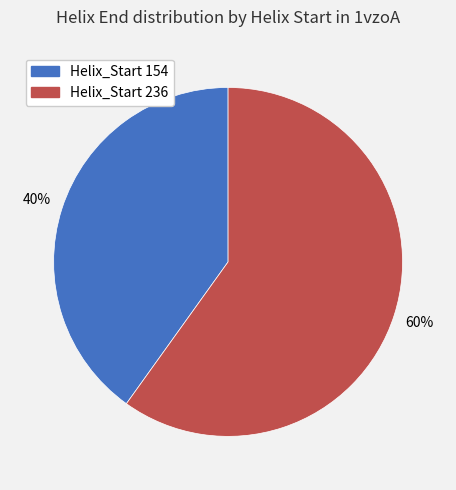

To the nearest percent, what is the difference between the largest and smallest slice percentages?

20%